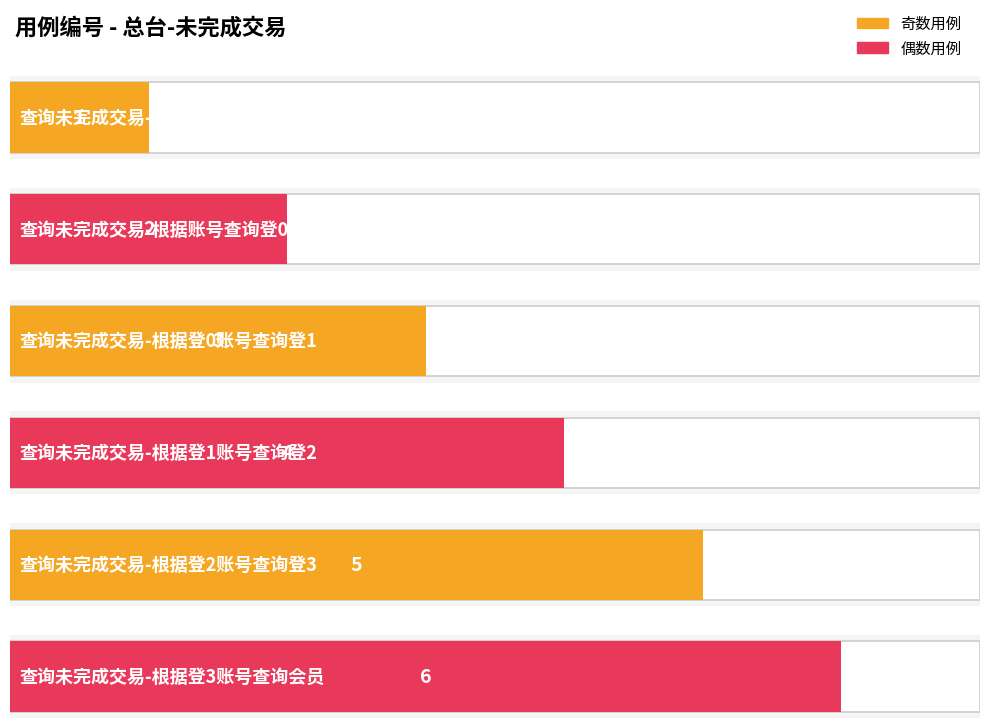

What is the maximum value shown in the chart?

6